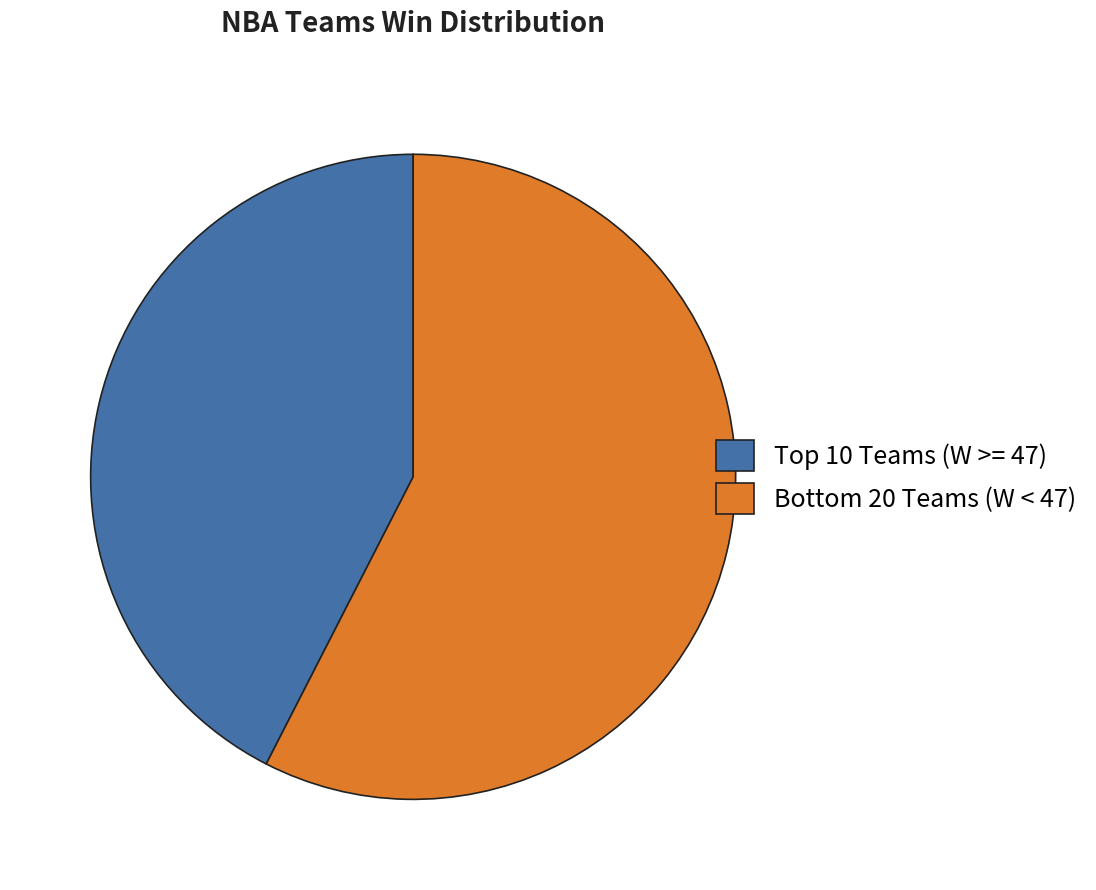

Count the number of slices in the pie.

2